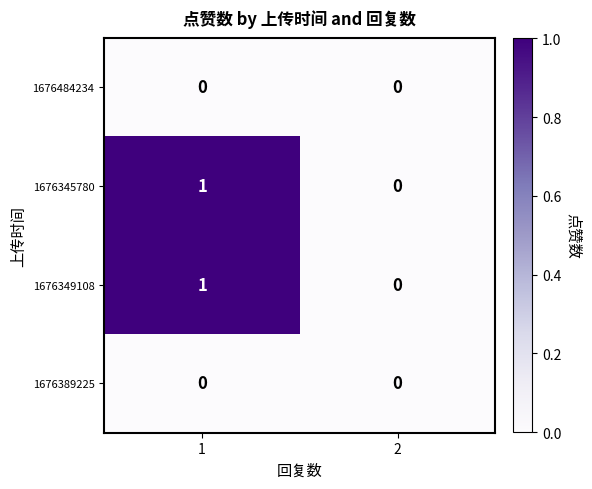

True or false: 1676345780 has a value of 1 at 1.

True